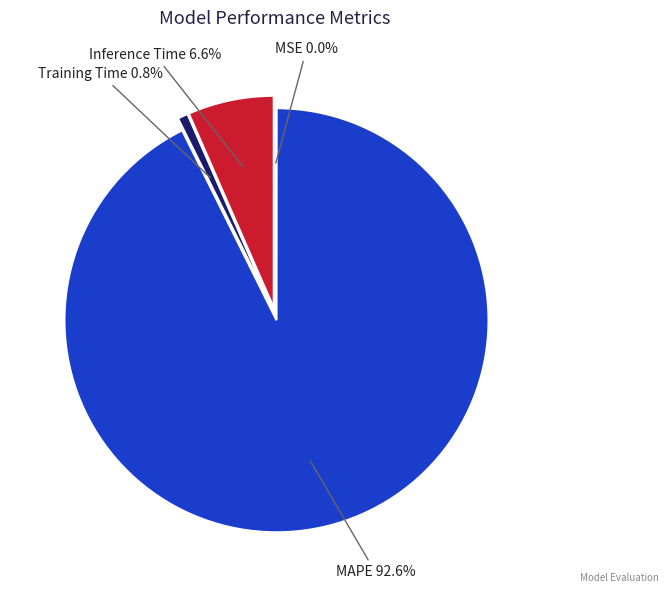

What is the majority slice?

MAPE